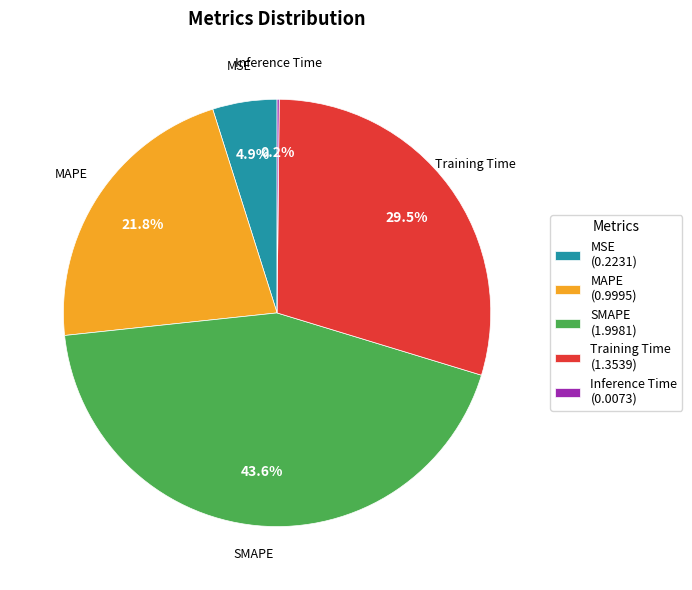

The MAPE slice represents 22% of the pie. True or false?

True